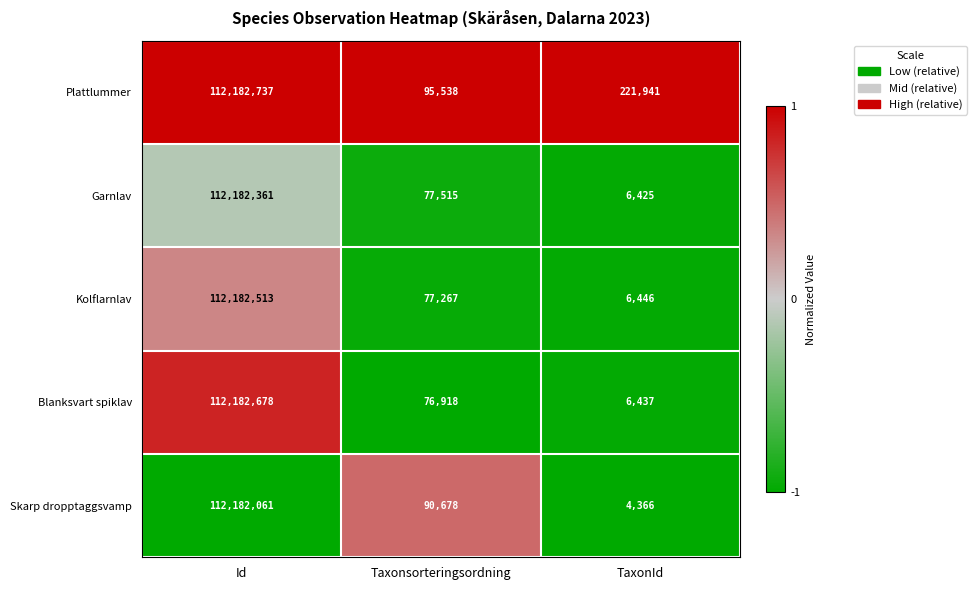

What is the total value across all series at Taxonsorteringsordning?

417916